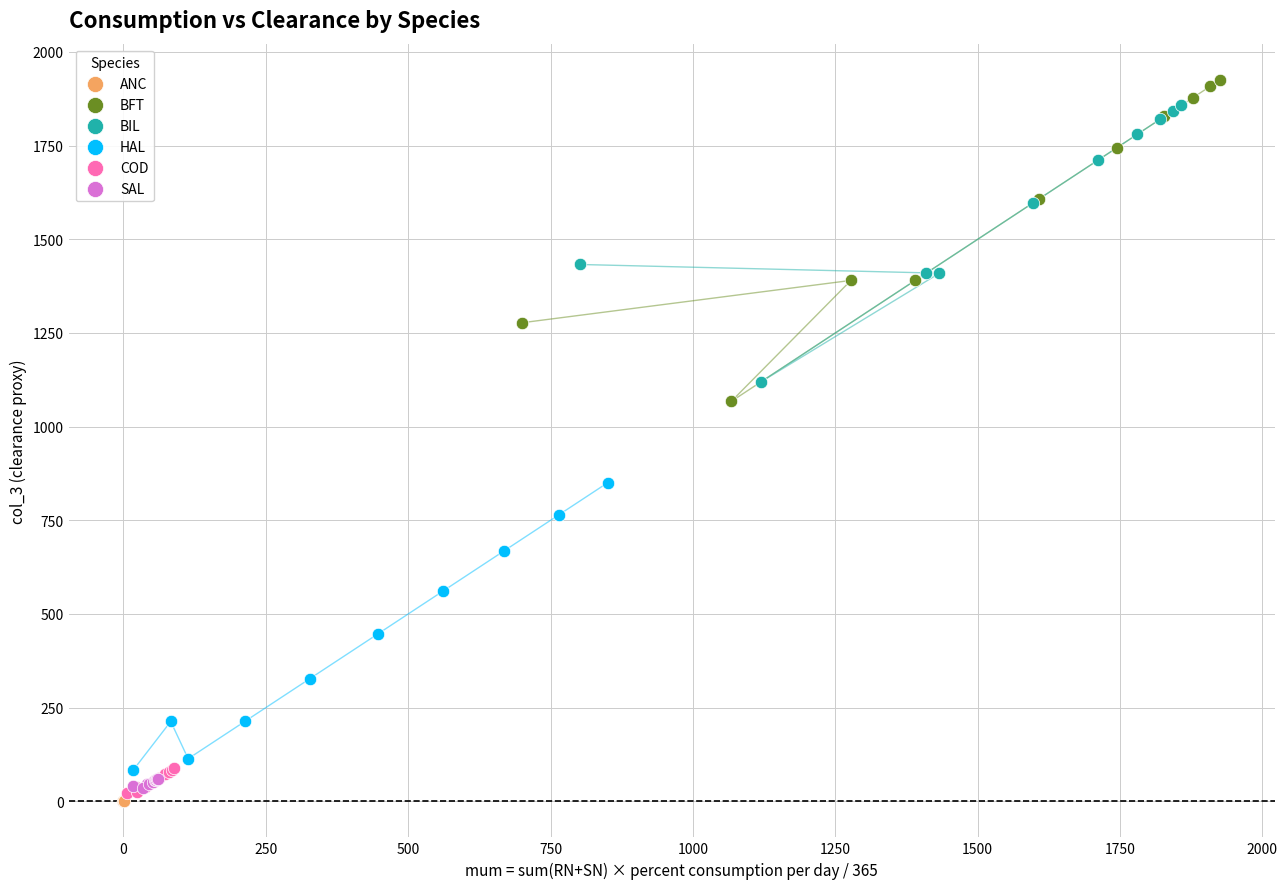

Which series has the widest spread of Y values?

BFT